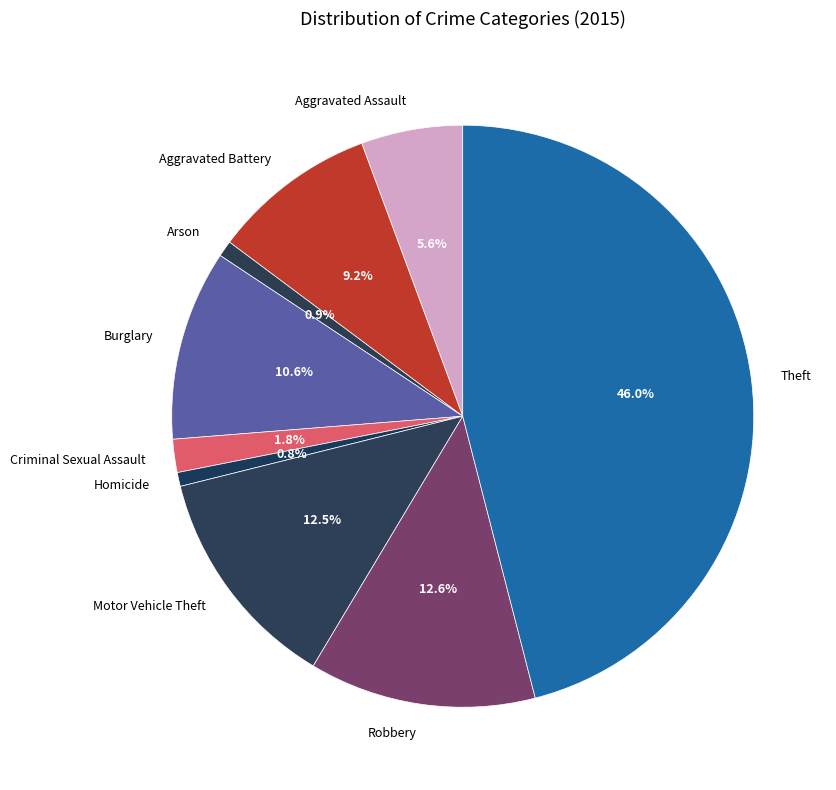

Does Aggravated Battery account for over 50% of the chart?

No